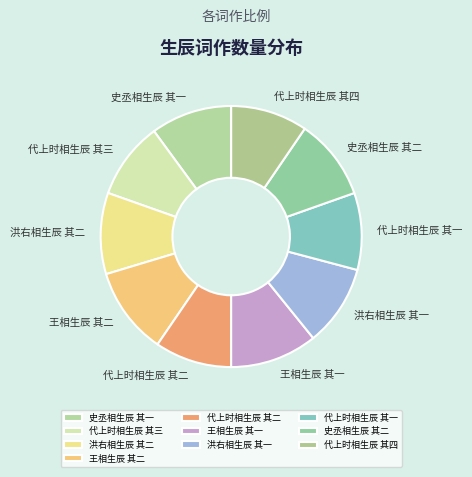

Is the sum of 代上时相生辰 其三 and 王相生辰 其二 greater than half?

No